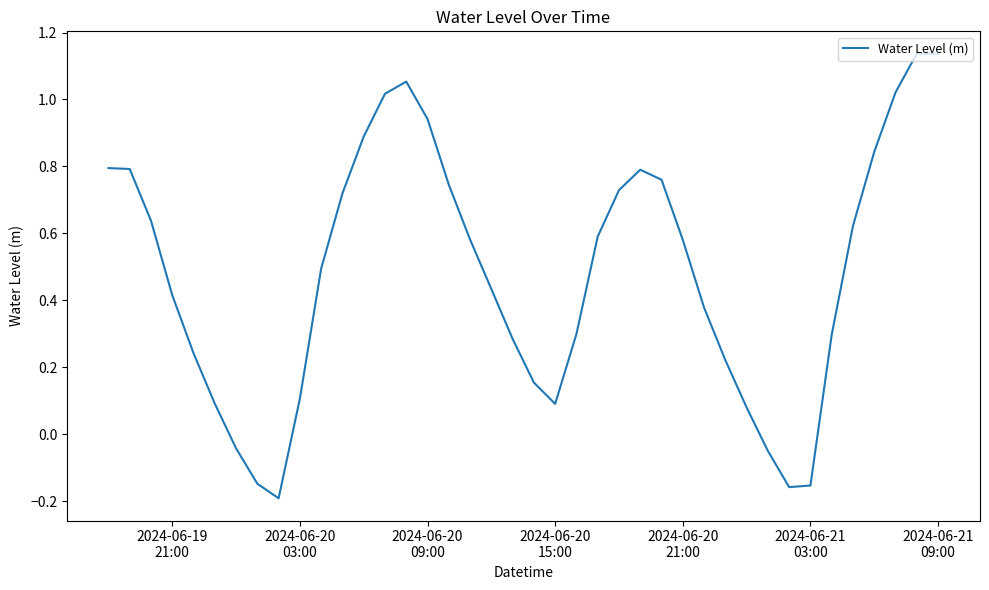

What is the difference between the maximum and minimum values?

1.3